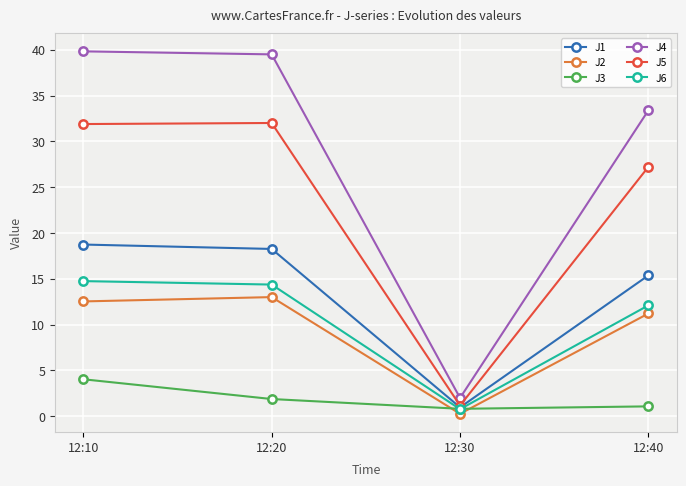

What are all the series names shown in the legend?

J1, J2, J3, J4, J5, J6